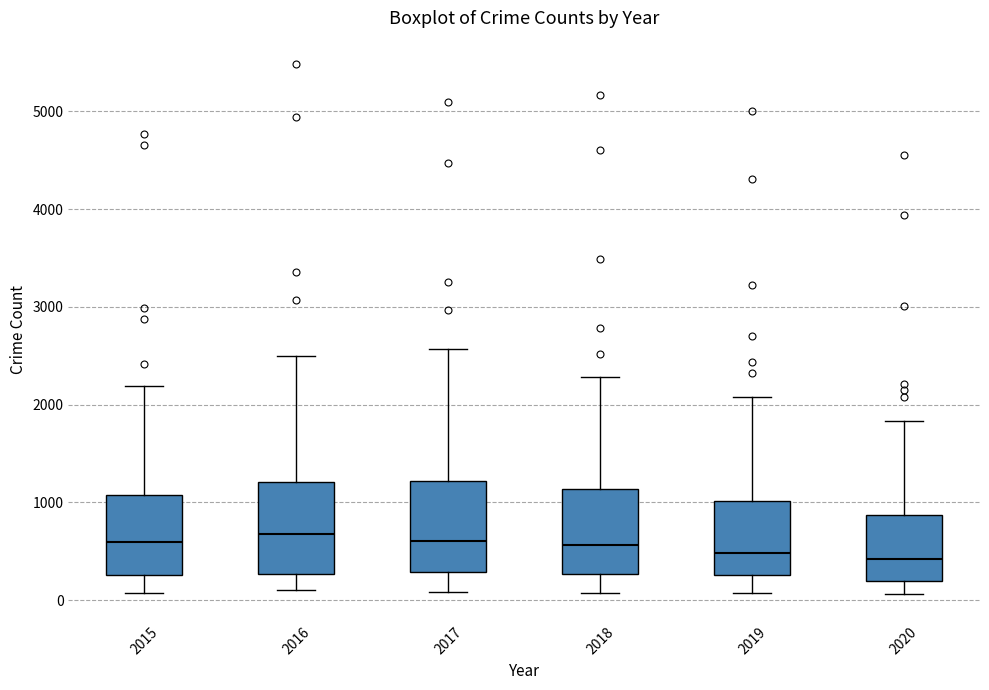

Reading left to right, transcribe this box plot: for each box, give where its median line is, the range the box spans, and where its two whiskers end, as read against the y-axis. The values are not printed on the chart, so give them approximately, as read against the axis.

2015: median 600, box 300 to 1100, whiskers 100 to 2200
2016: median 700, box 300 to 1200, whiskers 100 to 2500
2017: median 600, box 300 to 1200, whiskers 100 to 2600
2018: median 600, box 300 to 1100, whiskers 100 to 2300
2019: median 500, box 300 to 1000, whiskers 100 to 2100
2020: median 400, box 200 to 900, whiskers 100 to 1800